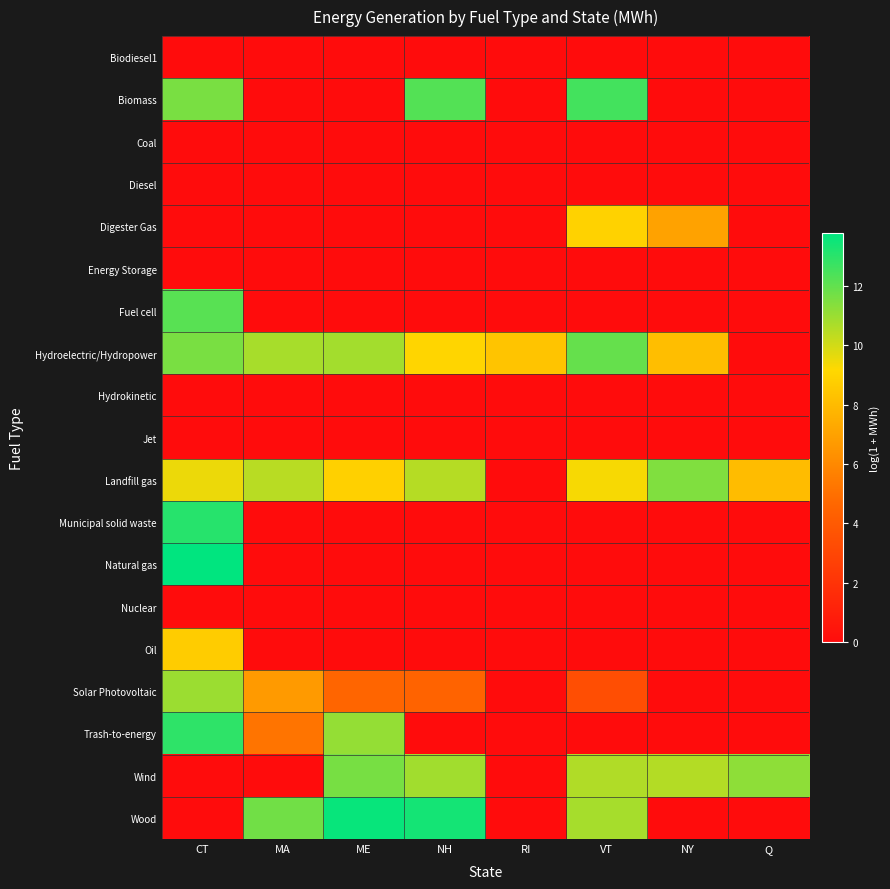

Which series has the largest total across all categories?

Hydroelectric/Hydropower